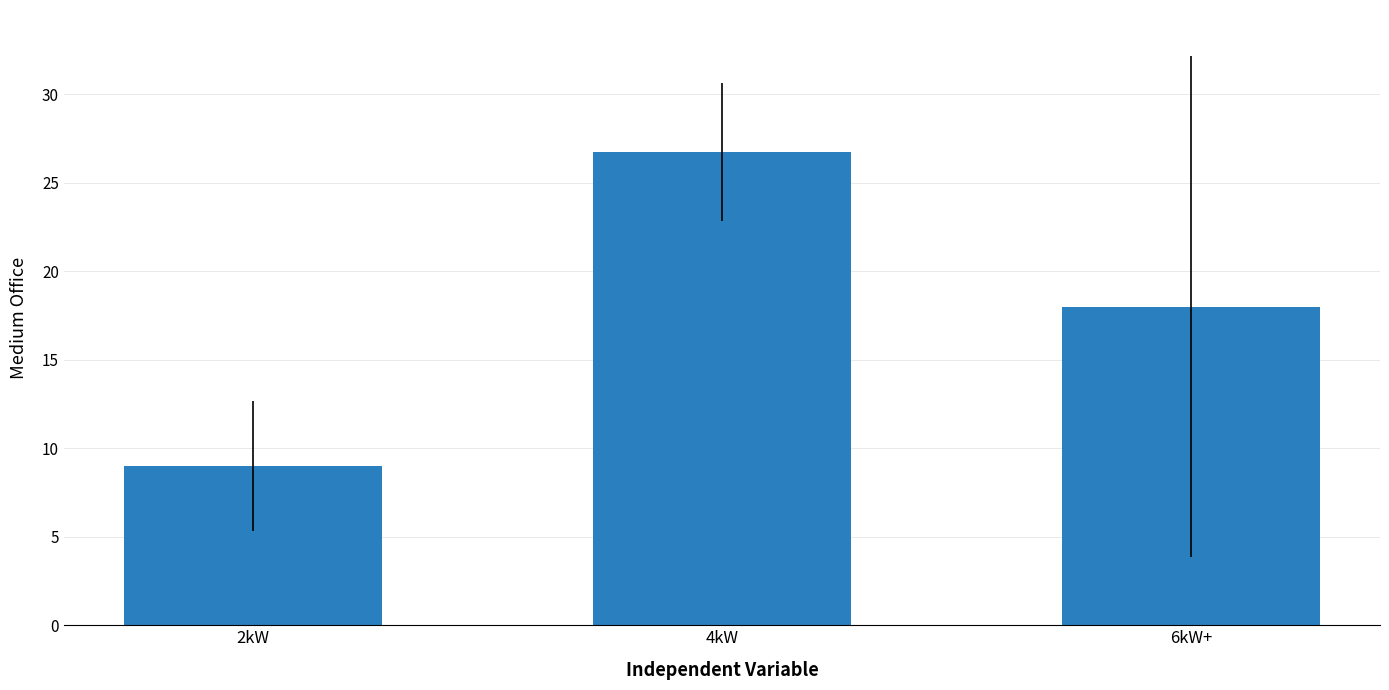

How many categories are shown in the chart?

3